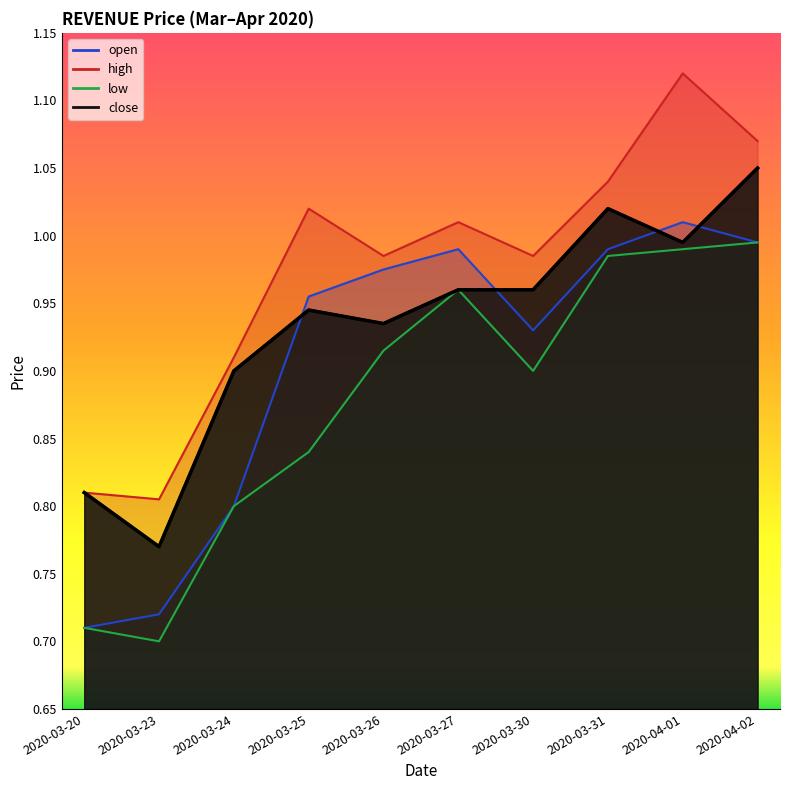

True or false: high and close intersect in this chart.

False